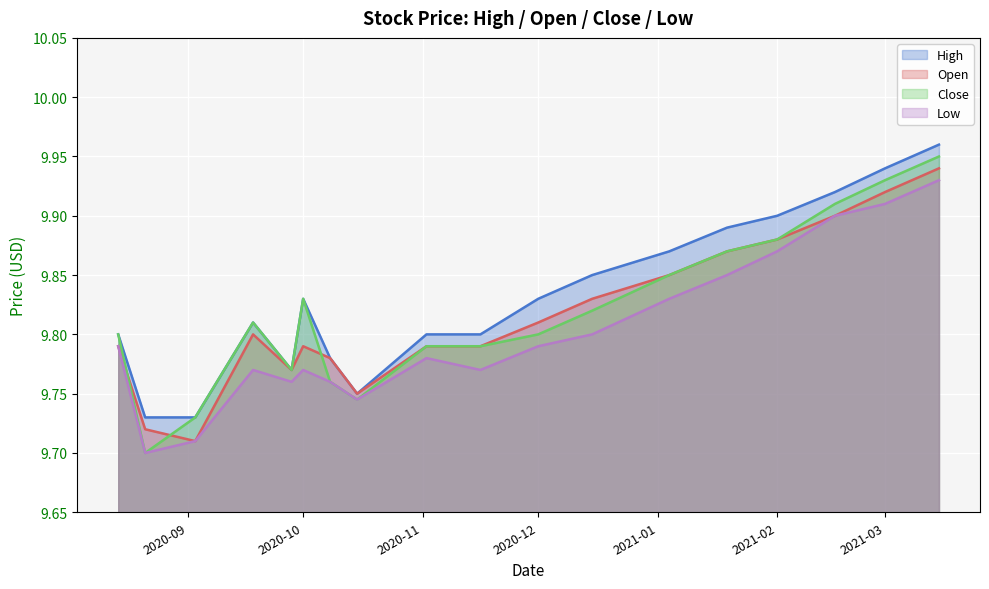

At how many categories does at least one series exceed 9?

18